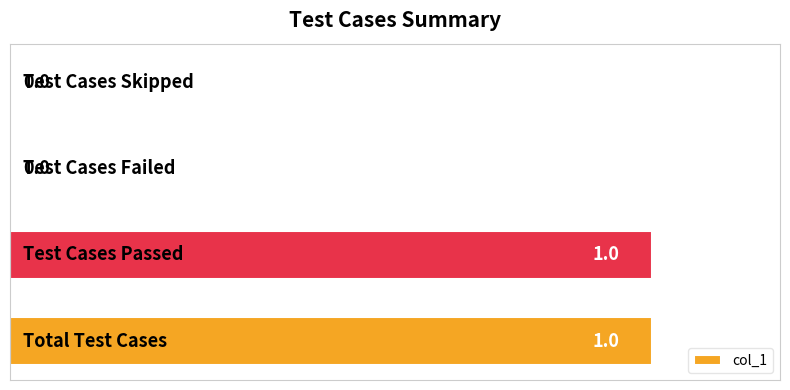

How many values are between 0 and 1?

4